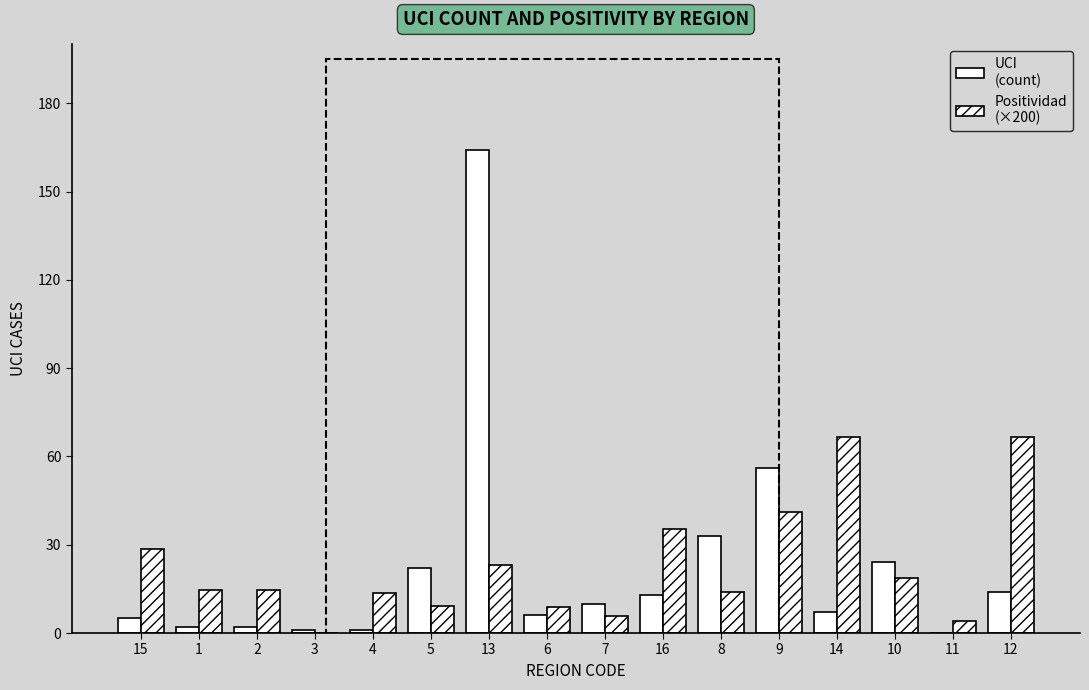

Which has a higher value, 11 or 14?

14